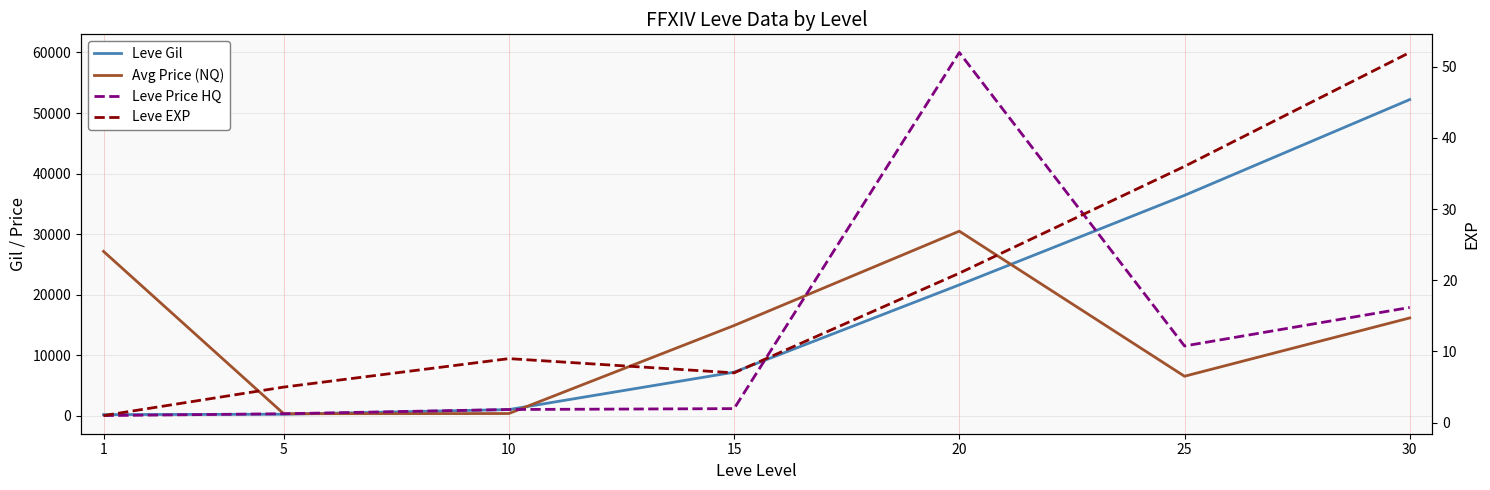

True or false: Avg Price (NQ) and Leve EXP cross at least once.

False